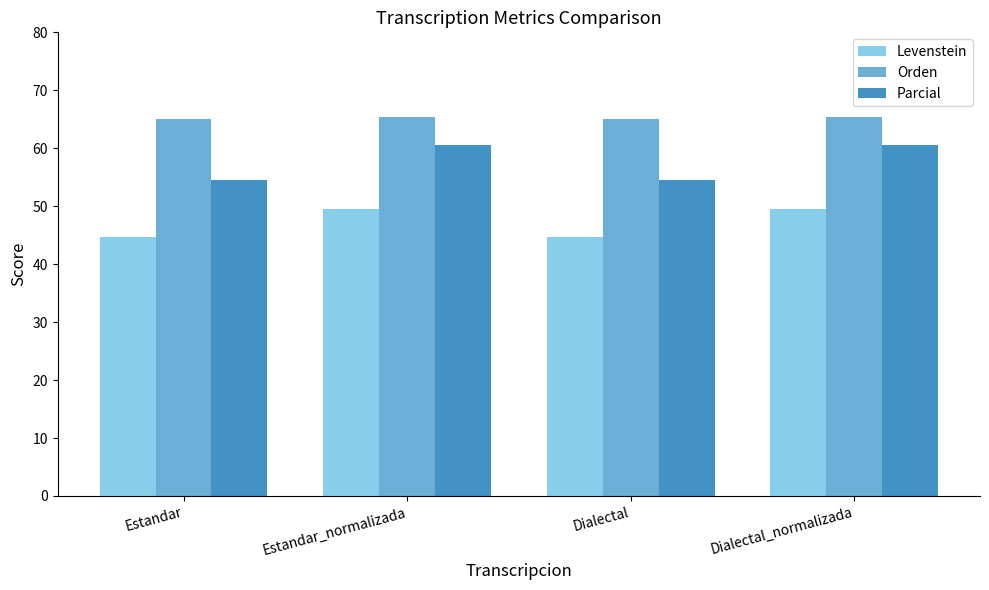

What is the spread (max minus min) of values at Estandar_normalizada?

15.9